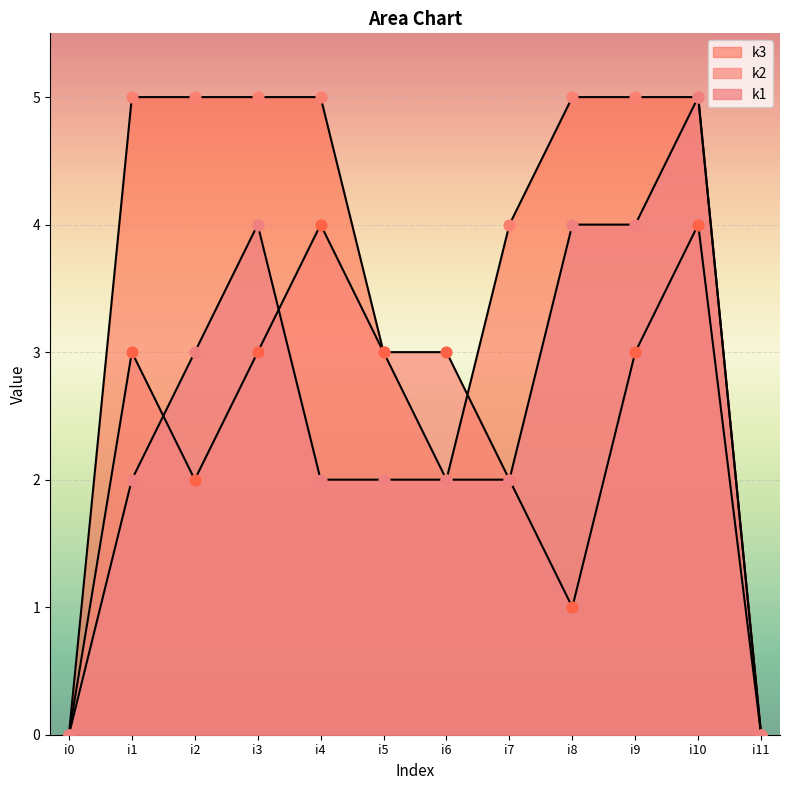

Is the value of k3 at i5 greater than the value of k1 at i4?

Yes